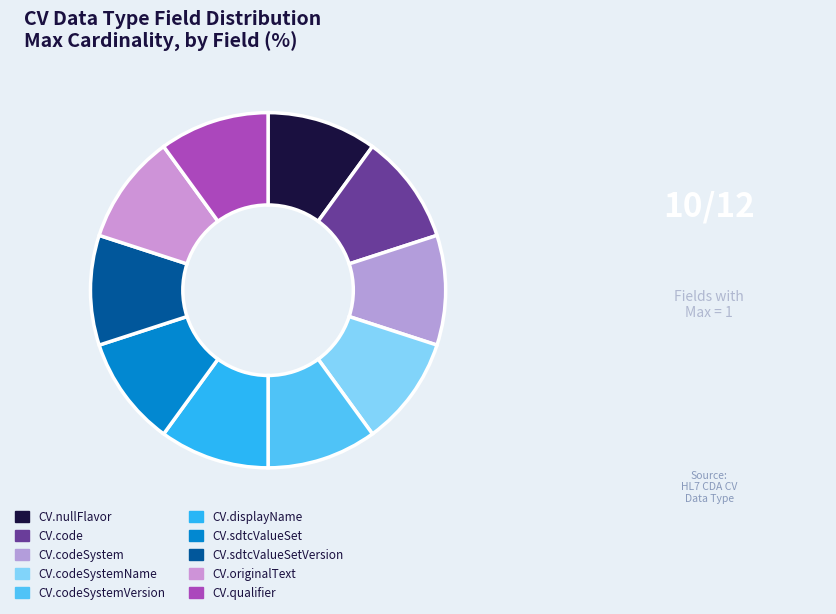

How much of the chart is everything except CV.nullFlavor?

90.0%